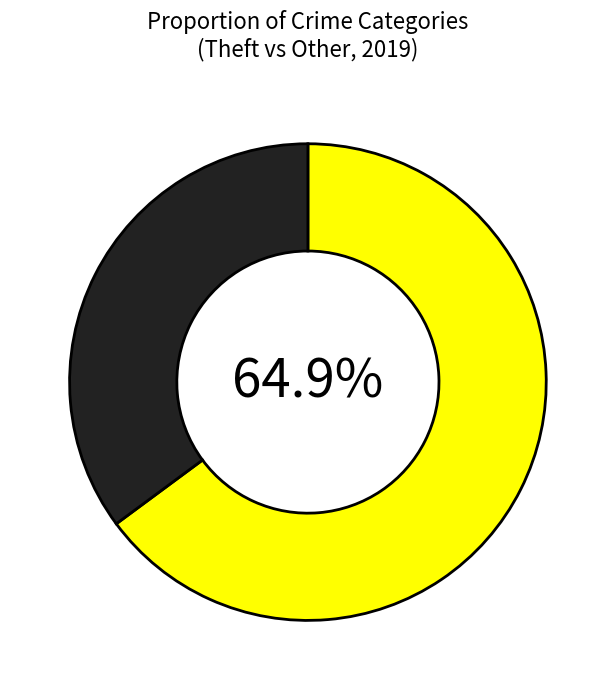

Is there a majority slice in this chart?

Yes